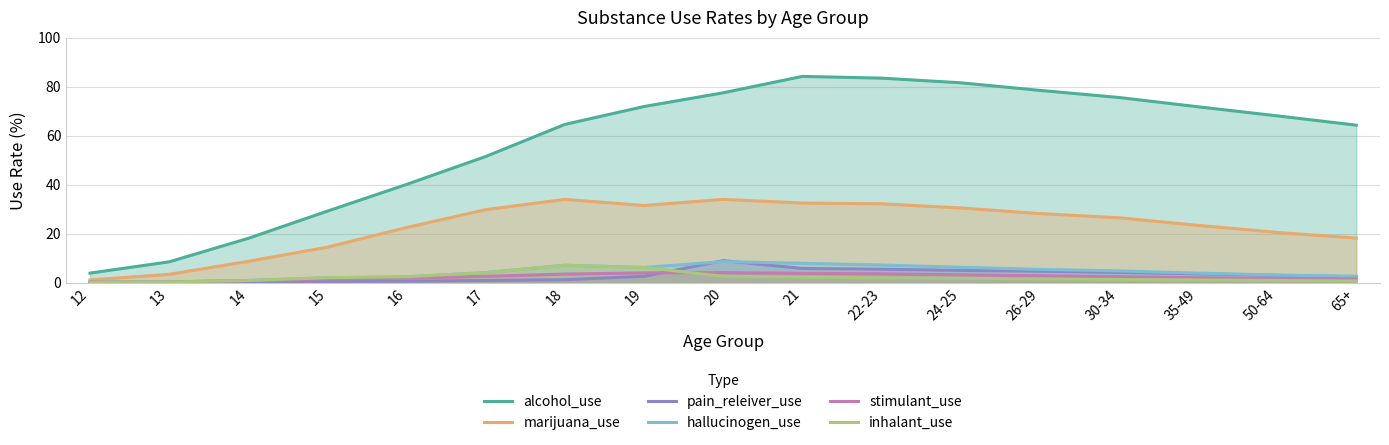

What is the greatest value displayed?

84.2